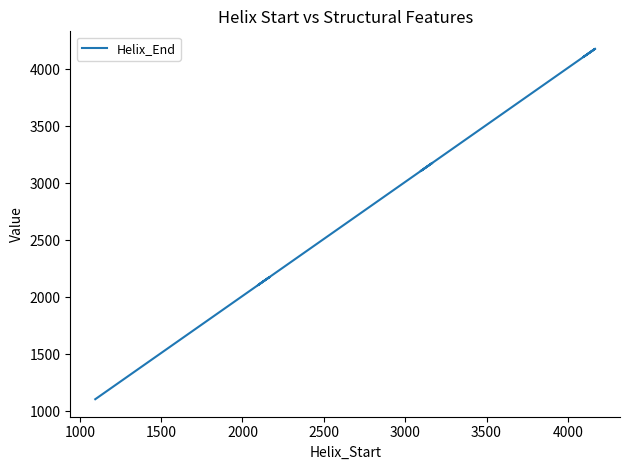

Reading left to right, extract all data points from this chart.

1107	1179	1179	1179	1179	1179	1179	1179	2178	2178	2107	2178	2178	2178	2178	2178	3179	3179	3179	3179	3107	3178	3178	3178	4178	4178	4178	4178	4178	4178	4107	4179